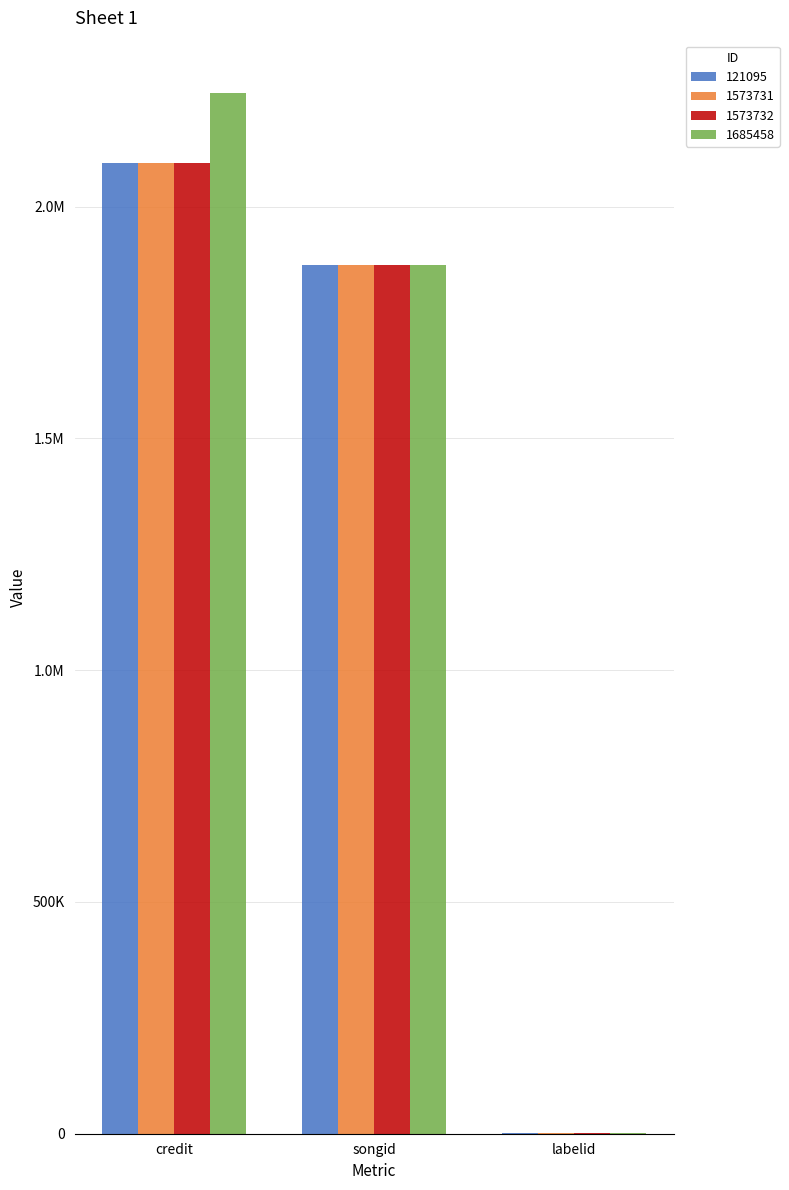

What are all the series names shown in the legend?

121095, 1573731, 1573732, 1685458